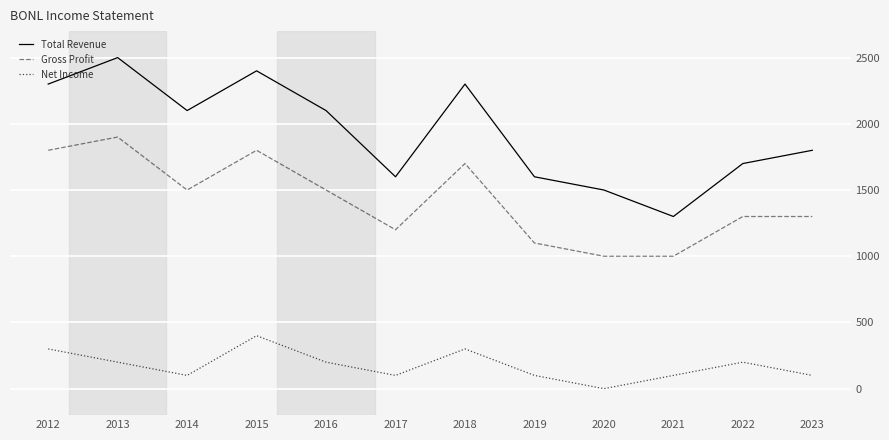

How many lines are shown in the chart?

3